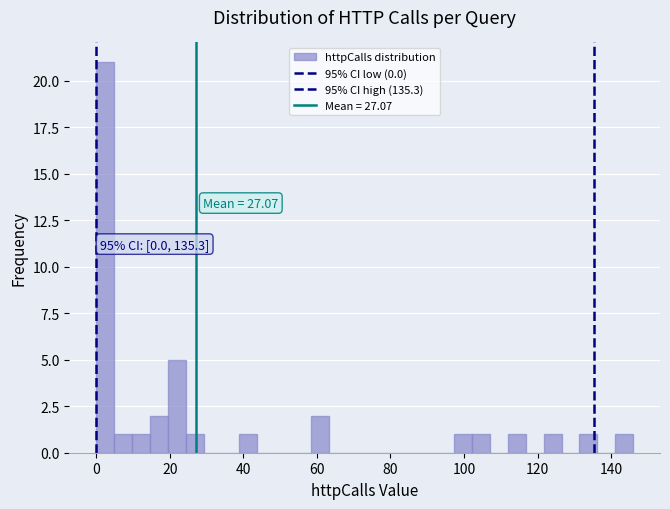

Around what value on the x-axis is the tallest bar? Give the approximate position of its centre, as read against the axis.

2